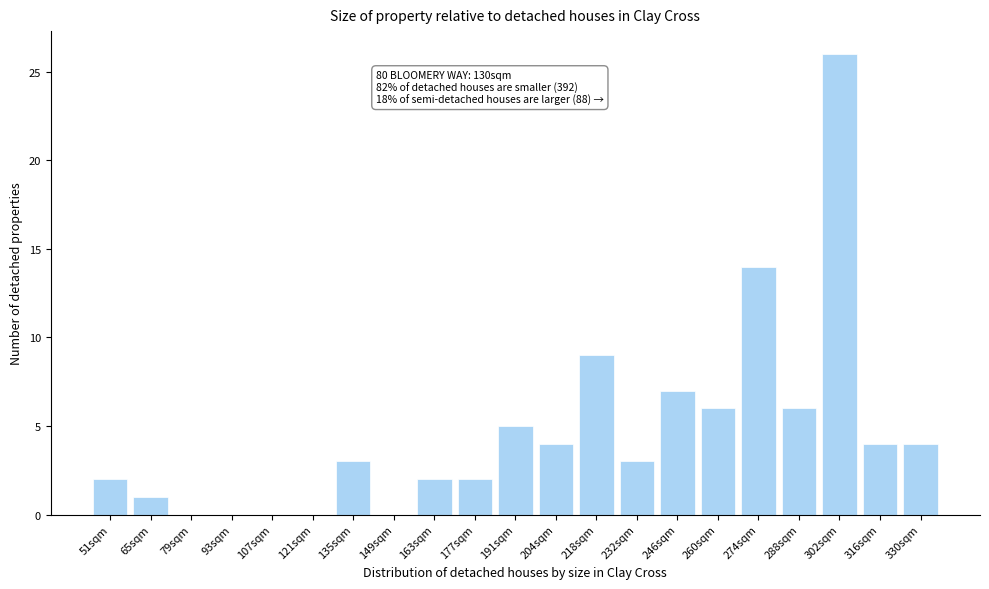

Reading left to right, list all the values displayed in this chart.

51sqm=2	65sqm=1	79sqm=0	93sqm=0	107sqm=0	121sqm=0	135sqm=3	149sqm=0	163sqm=2	177sqm=2	191sqm=5	204sqm=4	218sqm=9	232sqm=3	246sqm=7	260sqm=6	274sqm=14	288sqm=6	302sqm=26	316sqm=4	330sqm=4